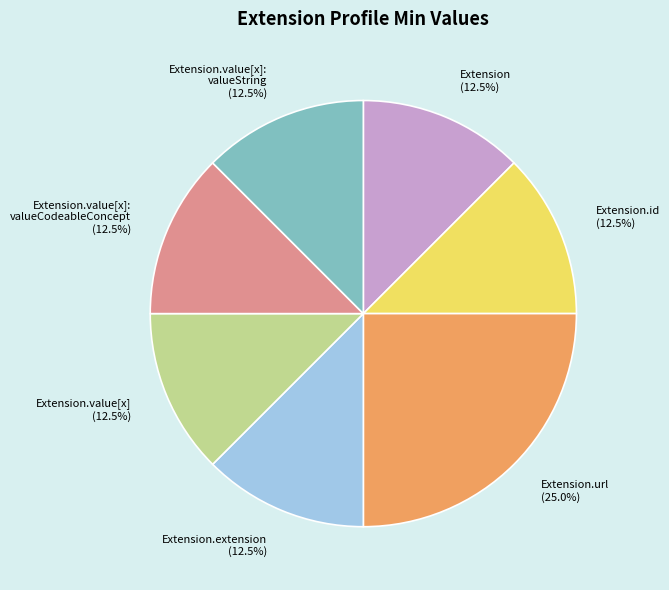

How many segments does this pie chart have?

7